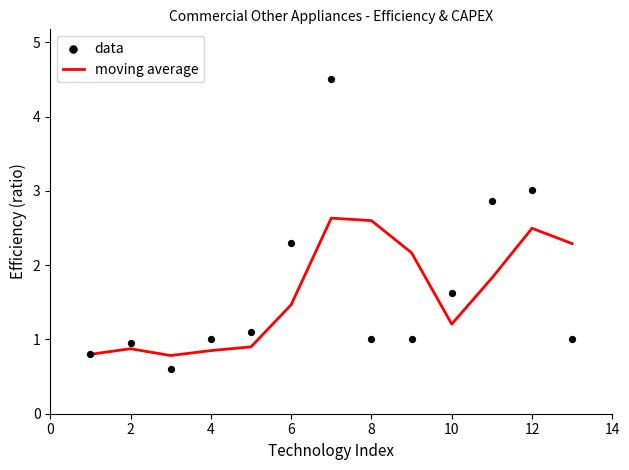

At which label does moving average first exceed 1?

6